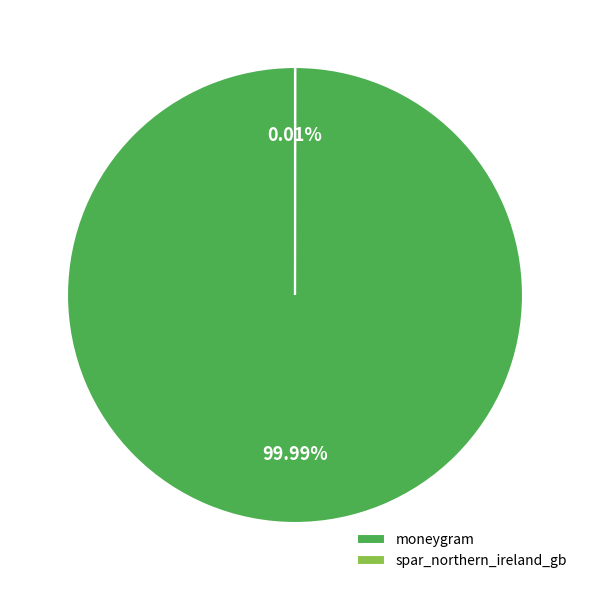

What is the largest slice in the pie chart?

moneygram